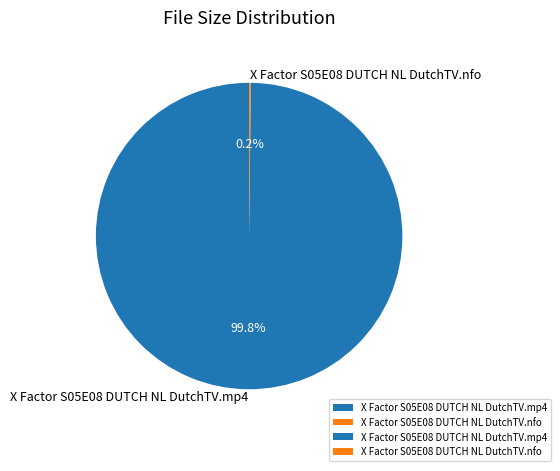

Which category accounts for the majority?

X Factor S05E08 DUTCH NL DutchTV.mp4